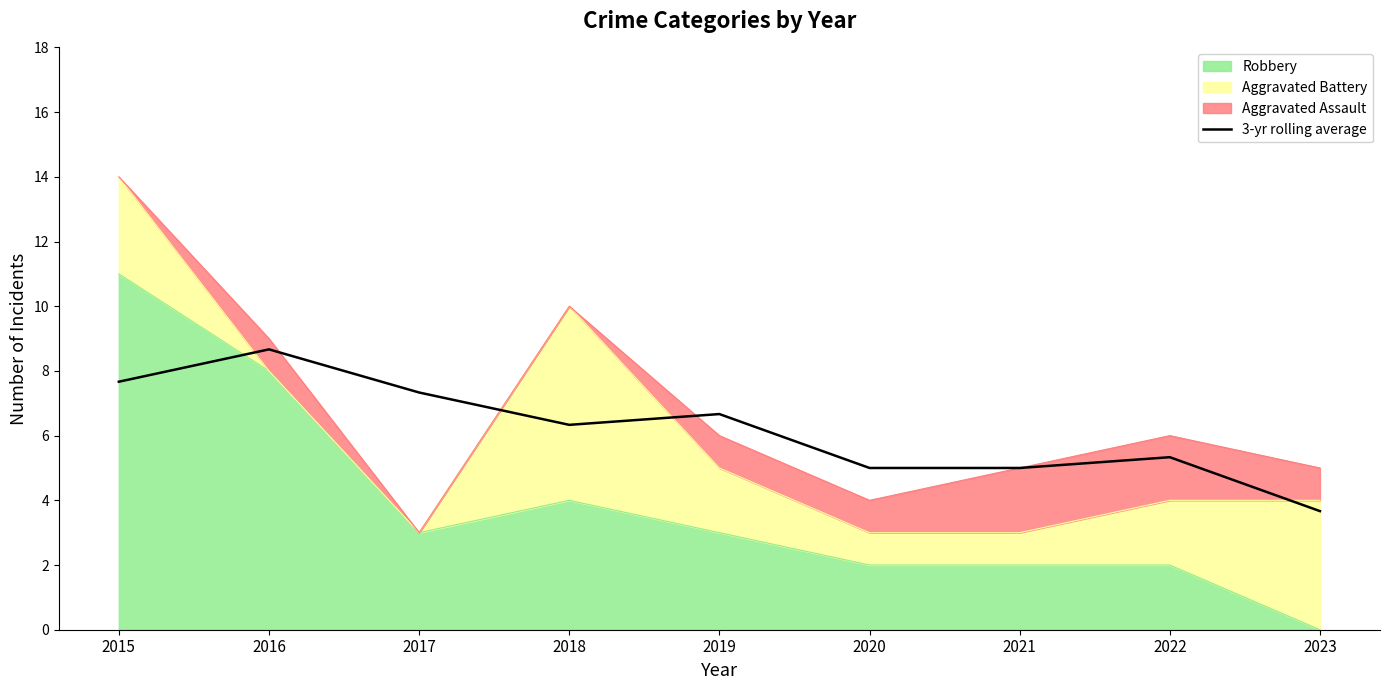

What is the value of the 2nd point from the left?

8.7